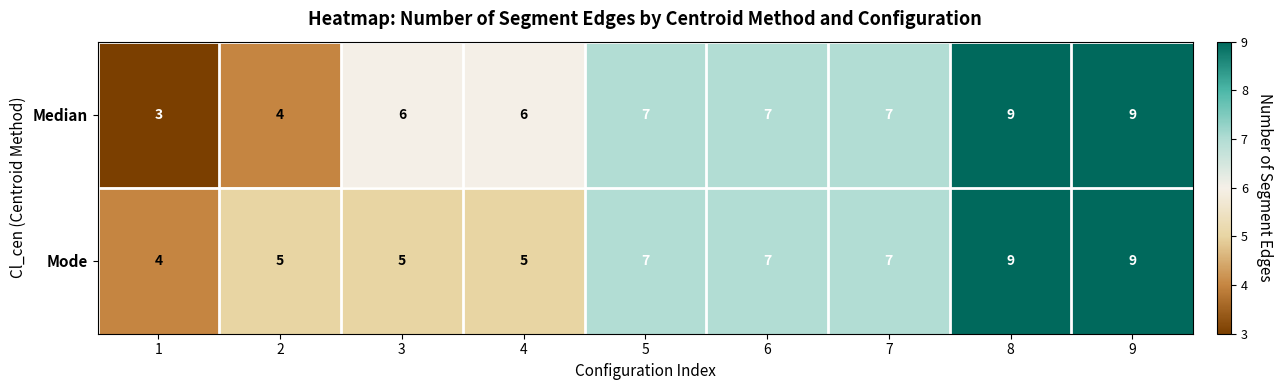

What is the total value across all series at 8?

18